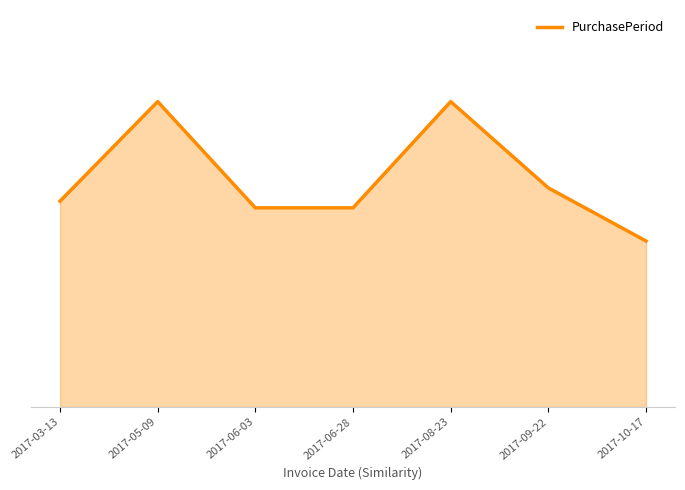

Reading left to right, what are all the values shown in this chart?

2017-03-13=31	2017-05-09=46	2017-06-03=30	2017-06-28=30	2017-08-23=46	2017-09-22=33	2017-10-17=25